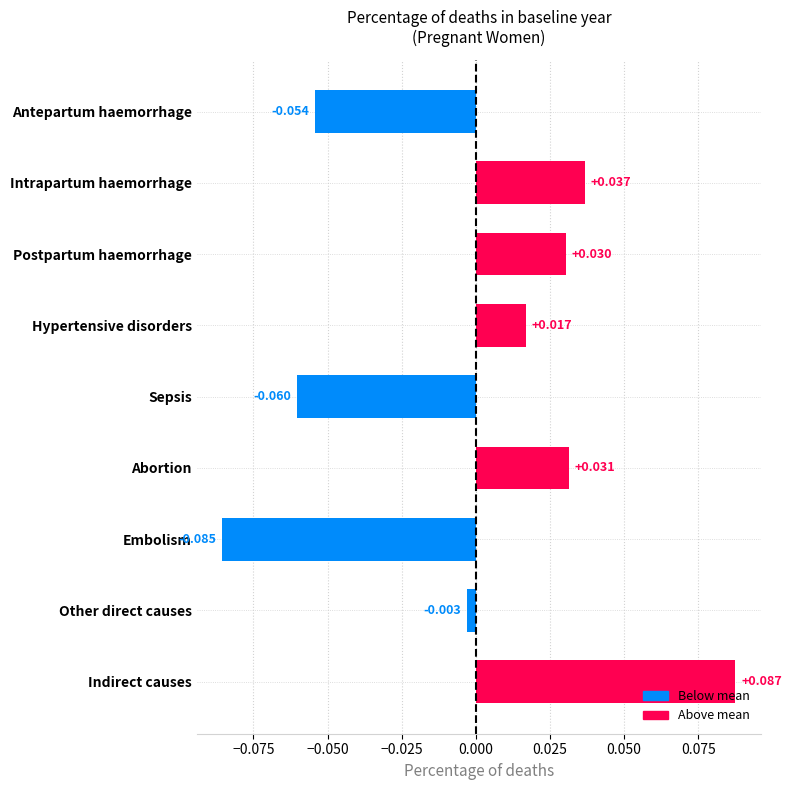

Which category has the lowest value across all series?

Embolism